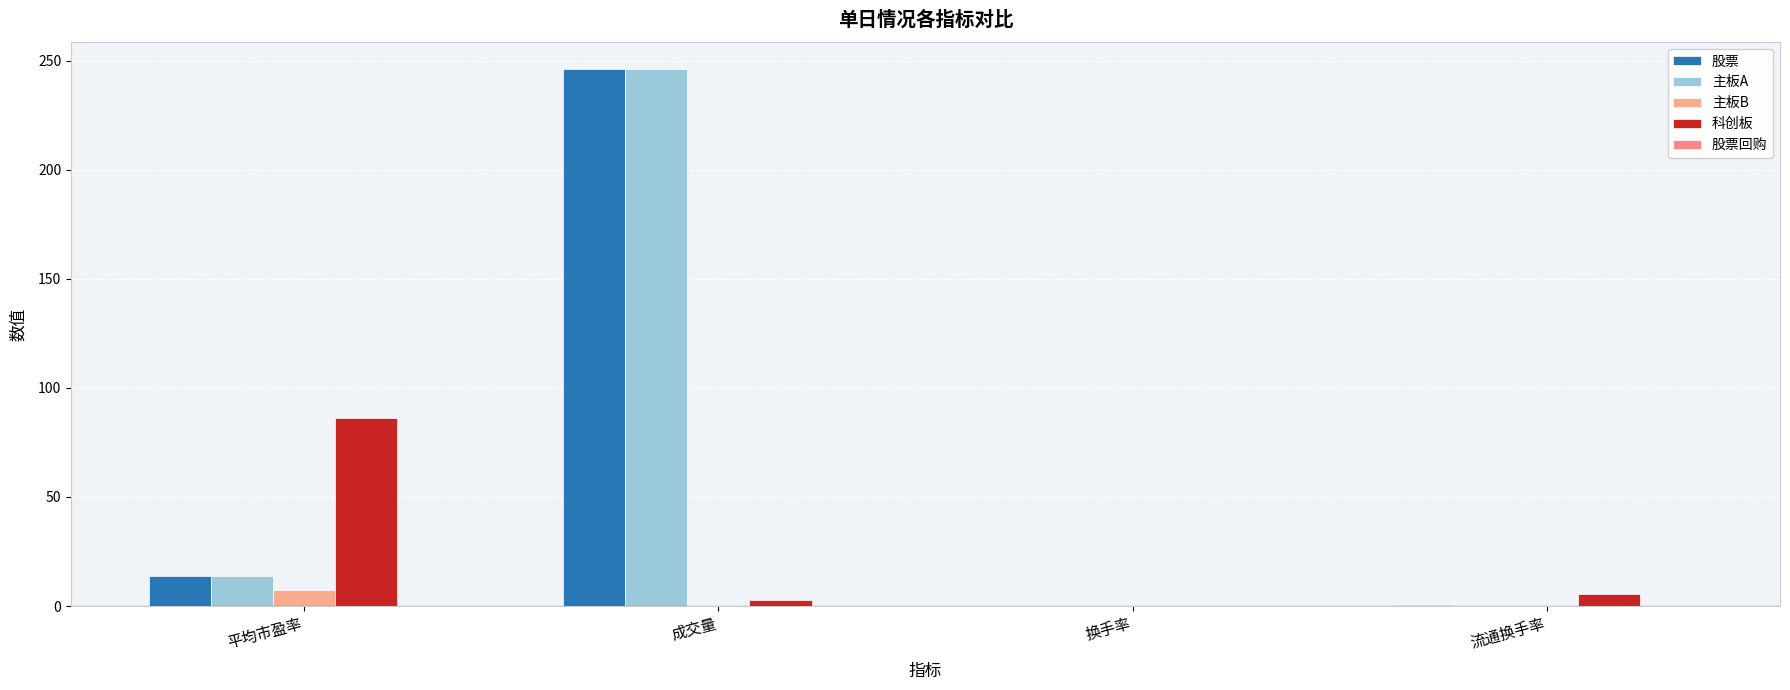

How many groups of bars are there?

4